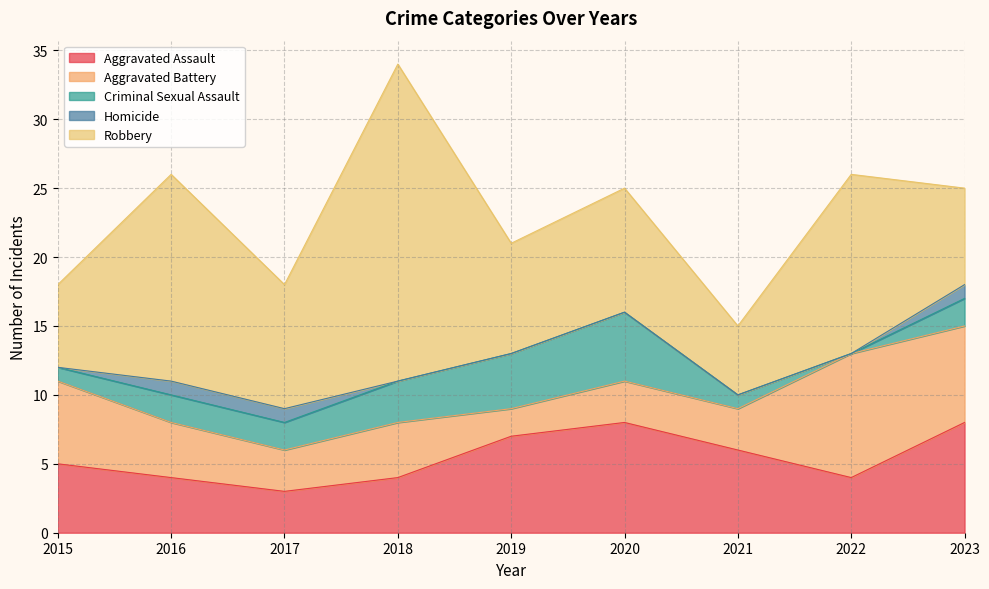

How many positive values does the Homicide series have?

3